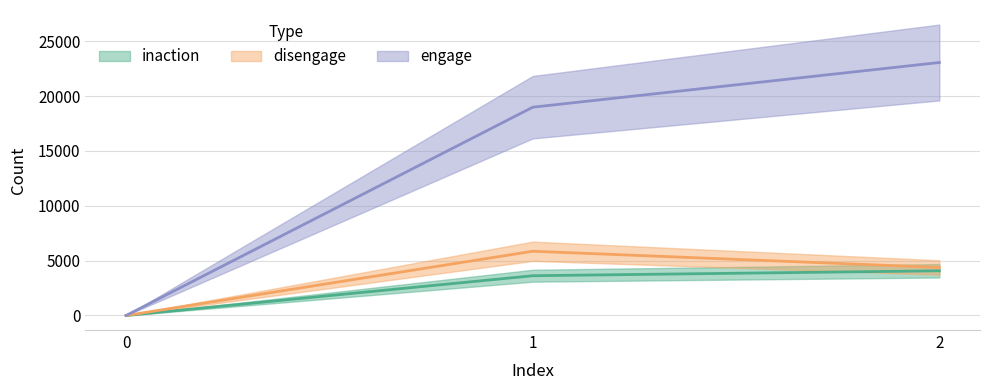

What is the difference between the highest and lowest values at 2?

18994